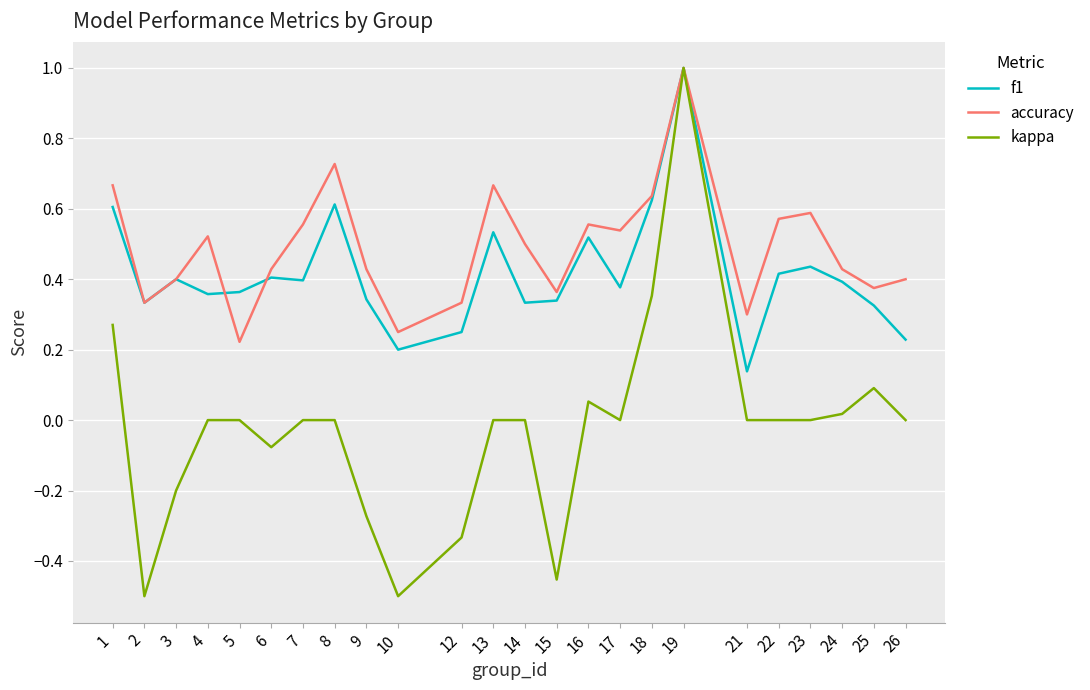

List the series in order of their overall mean, lowest first.

kappa, f1, accuracy